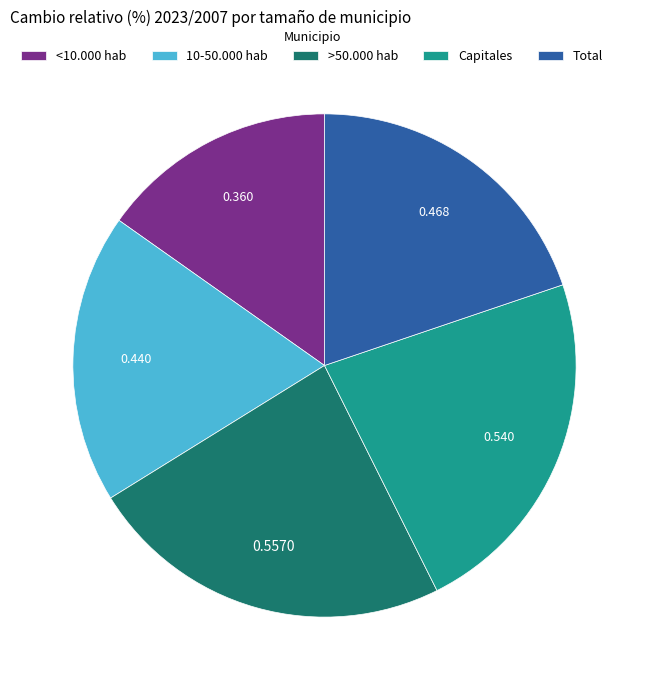

True or false: >50.000 hab accounts for 24% of the total.

True